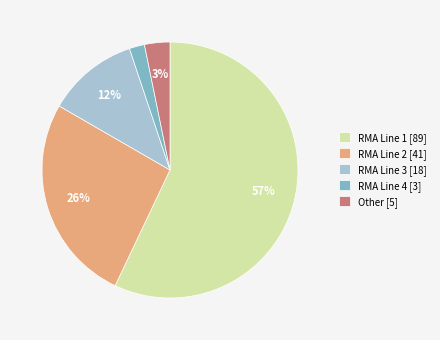

Which category has the smallest portion of the pie?

RMA Line 4